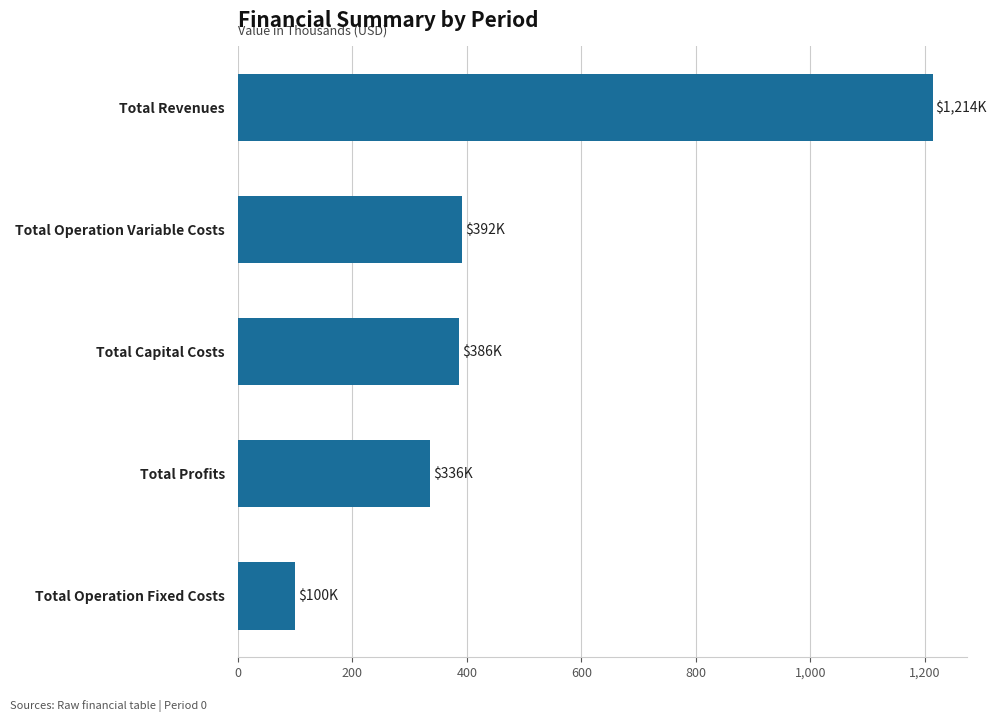

What is the average value?

485.6